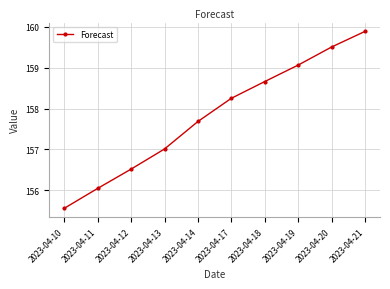

The value at 2023-04-20 is 34.7. True or false?

False